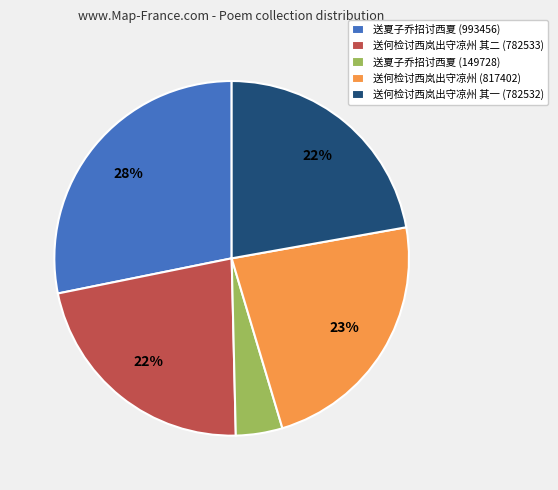

Is 送何检讨西岚出守凉州 其一 (782532) the majority of the pie?

No